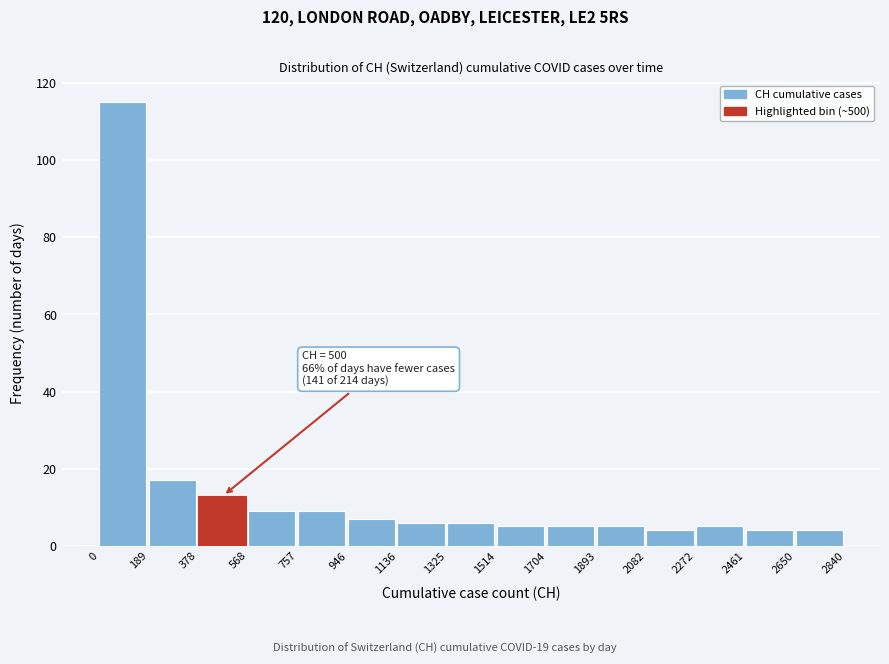

Which range on the x-axis has the tallest bar?

0 to 189